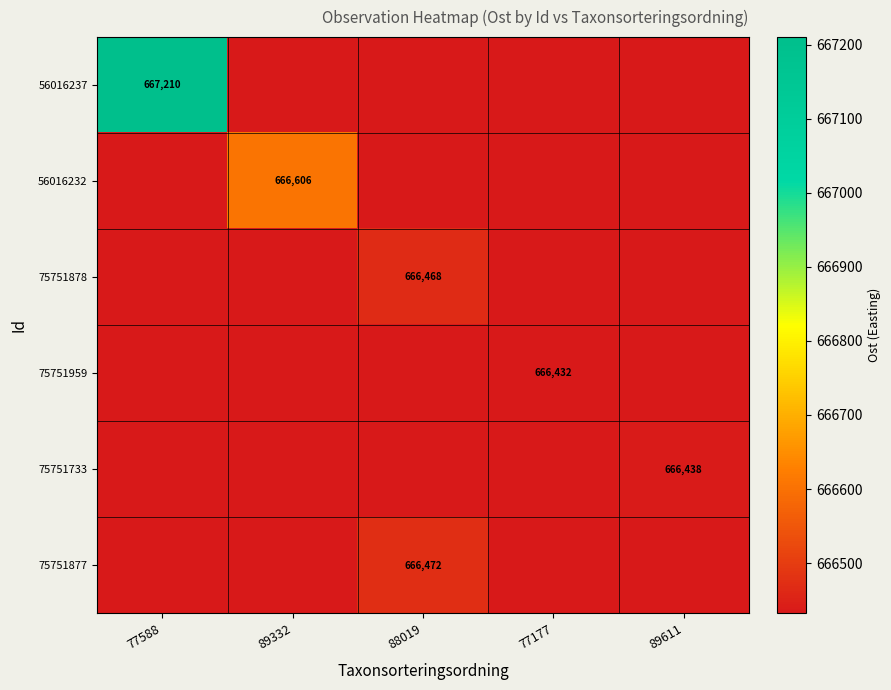

What is the maximum value shown in the chart?

667210.2